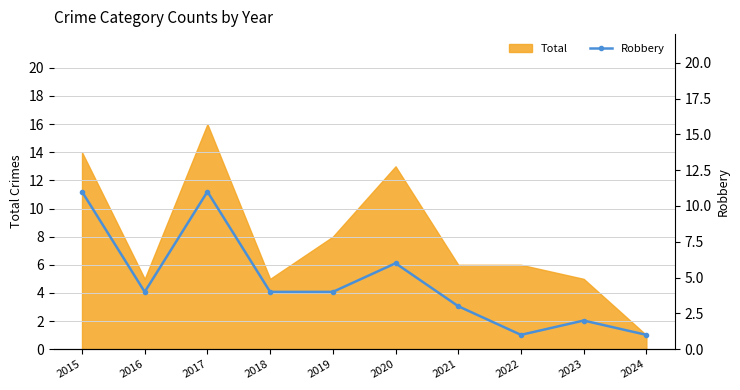

Which category has the lowest value in the Total series?

2024